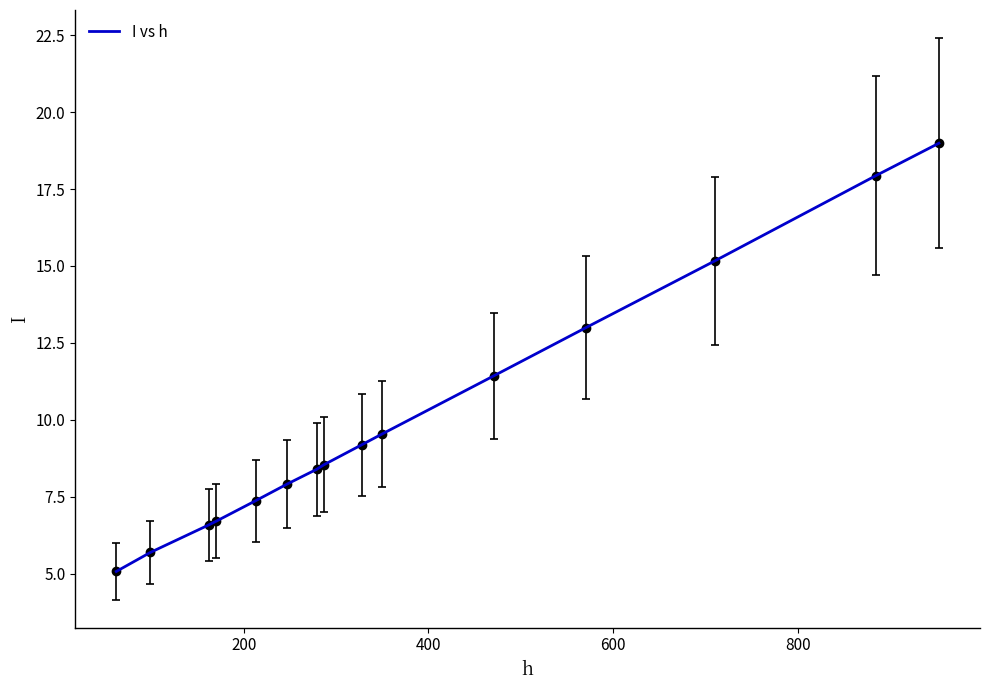

Reading left to right, transcribe all the data shown in this chart.

5.1	5.7	6.6	6.7	7.4	7.9	8.4	8.5	9.2	9.5	11.4	13.0	15.2	17.9	19.0